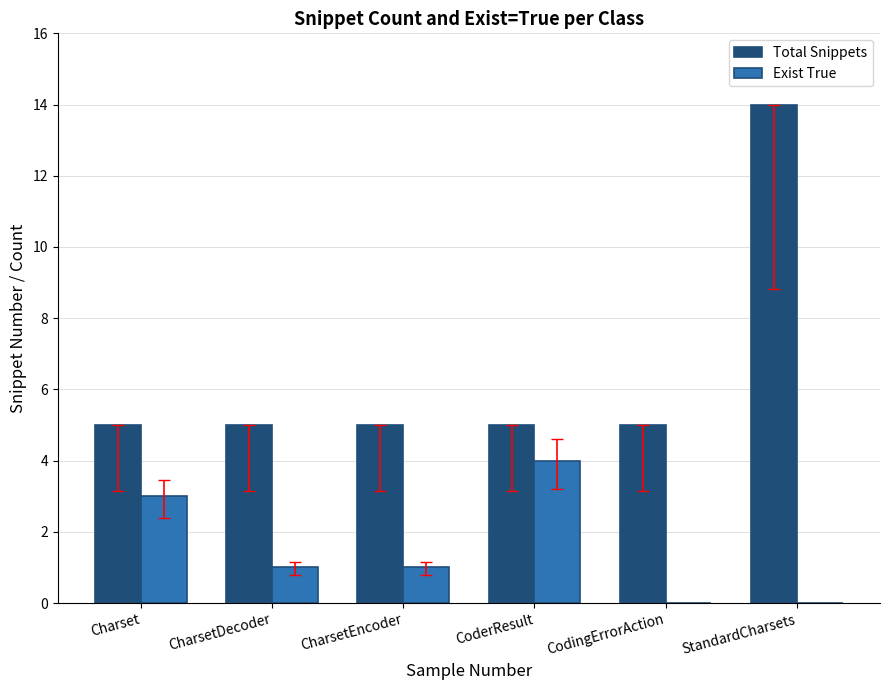

At which label does Exist True first exceed 1?

Charset